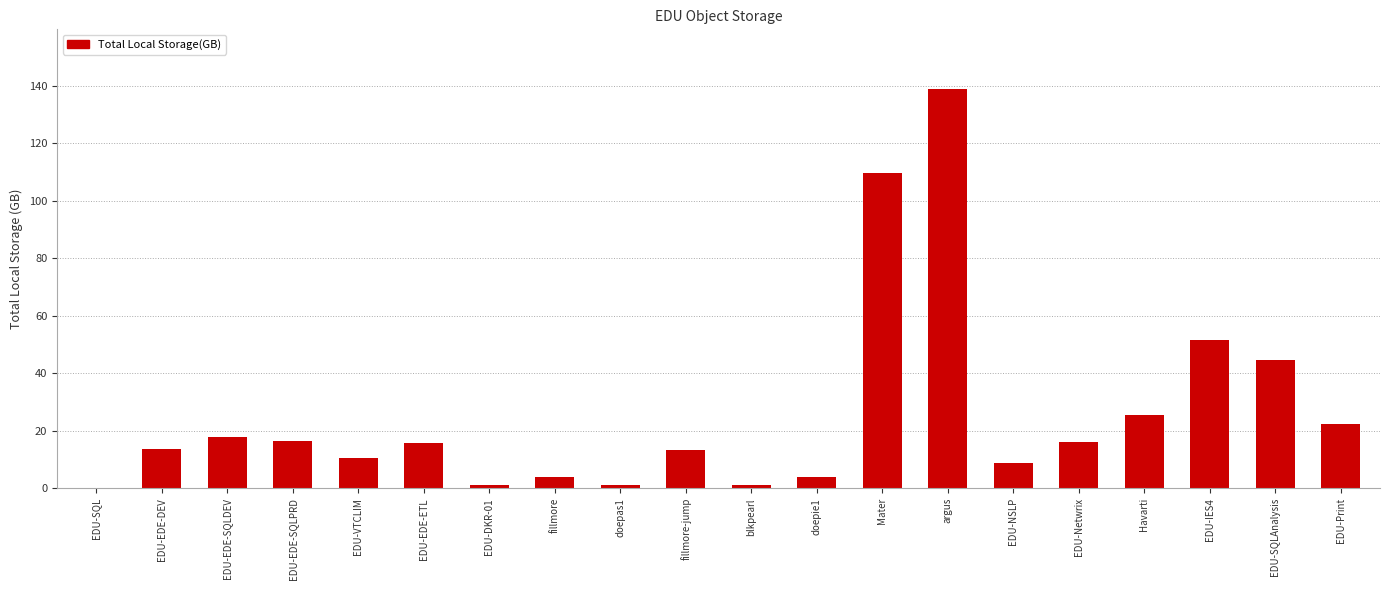

What is the sum of the values at EDU-Netwrix and EDU-EDE-DEV?

29.7